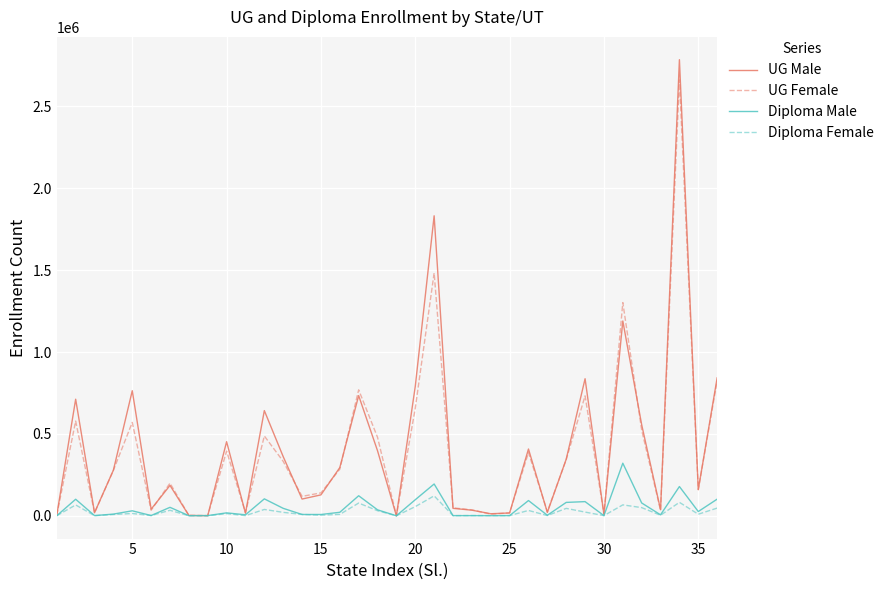

How many values in the UG Male series are below 278600?

18